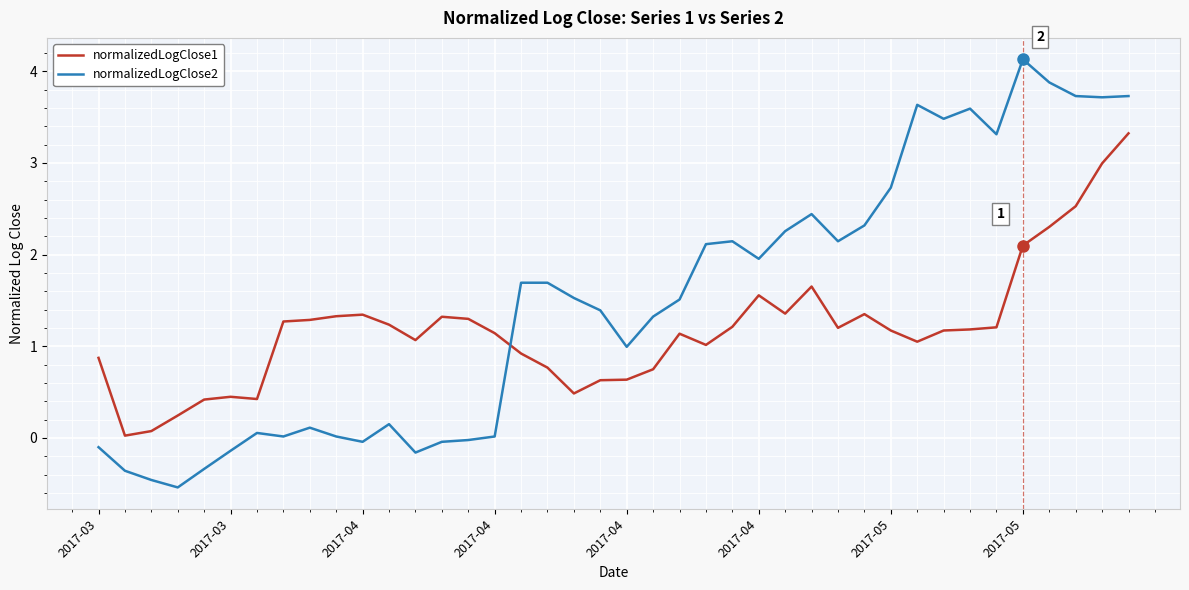

Which series ends up on top after the final intersection of normalizedLogClose2 and normalizedLogClose1?

normalizedLogClose2